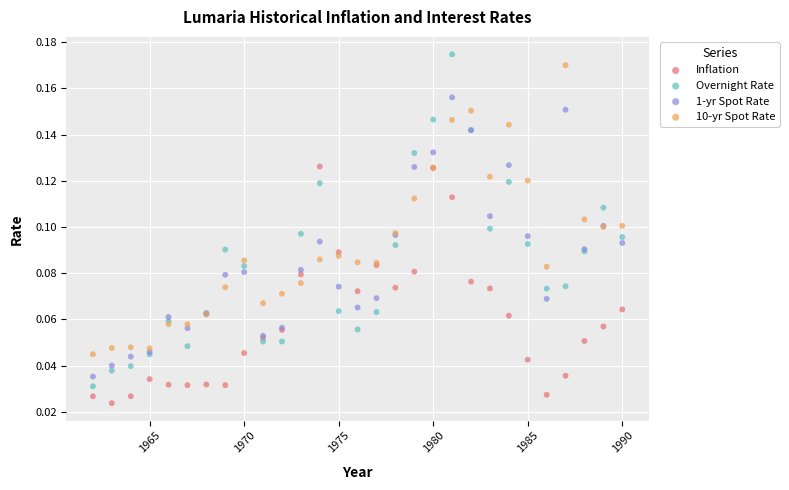

What are all the series names shown in the legend?

Inflation, Overnight Rate, 1-yr Spot Rate, 10-yr Spot Rate